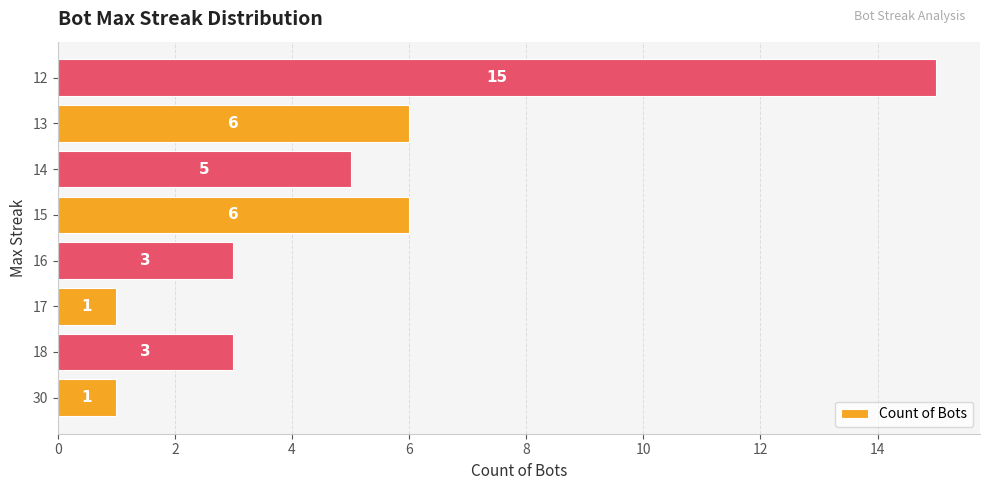

Which category has the highest value across all series?

12